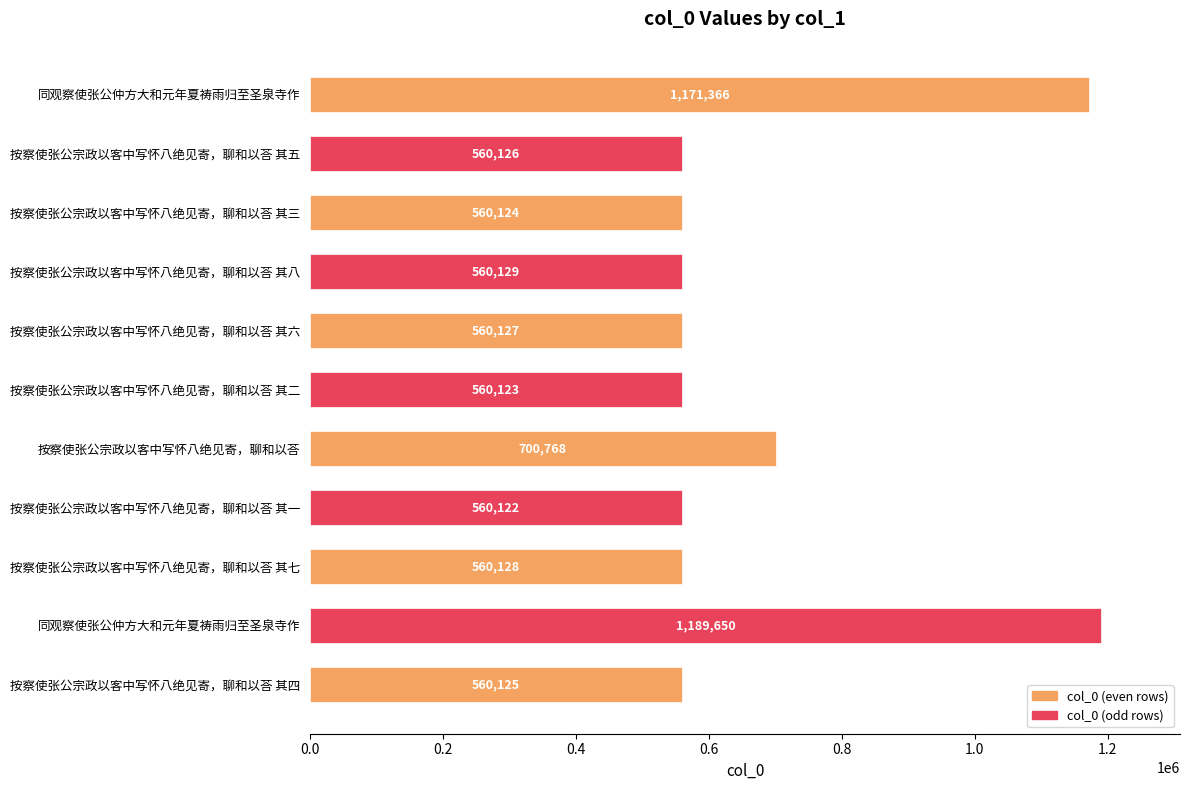

At which label is the value closest to 874886?

按察使张公宗政以客中写怀八绝见寄，聊和以荅